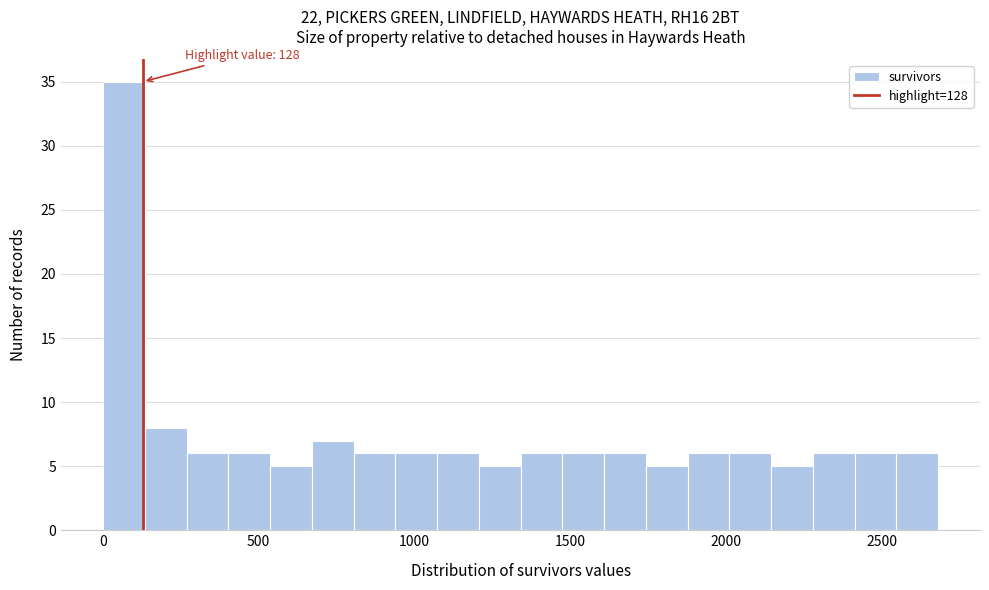

Around what value on the x-axis is the tallest bar? Give the approximate position of its centre, as read against the axis.

50